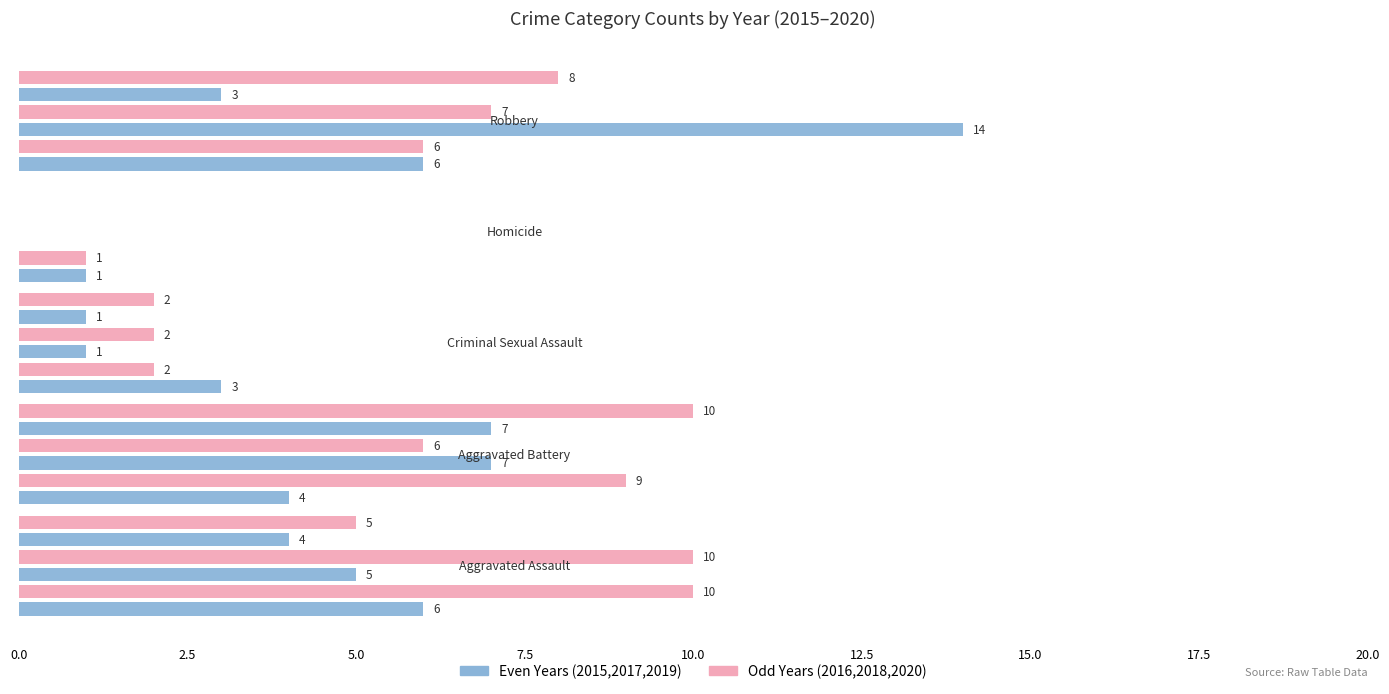

What is the average value of the 2016 series?

6